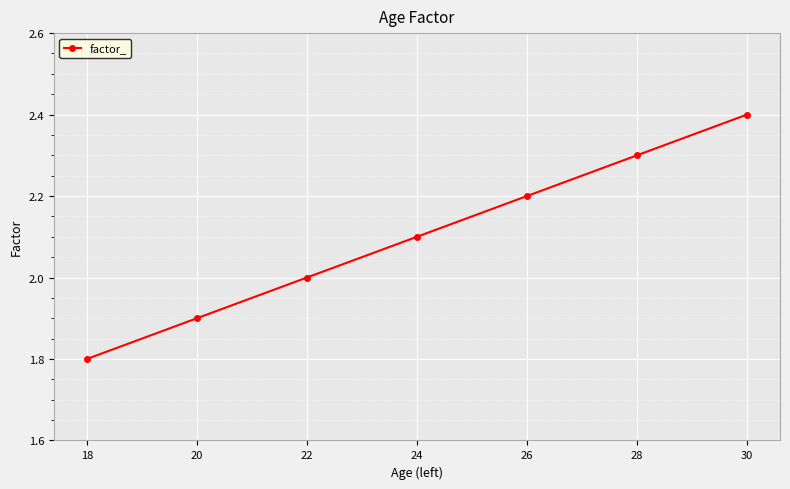

Count the number of categories in the chart.

7